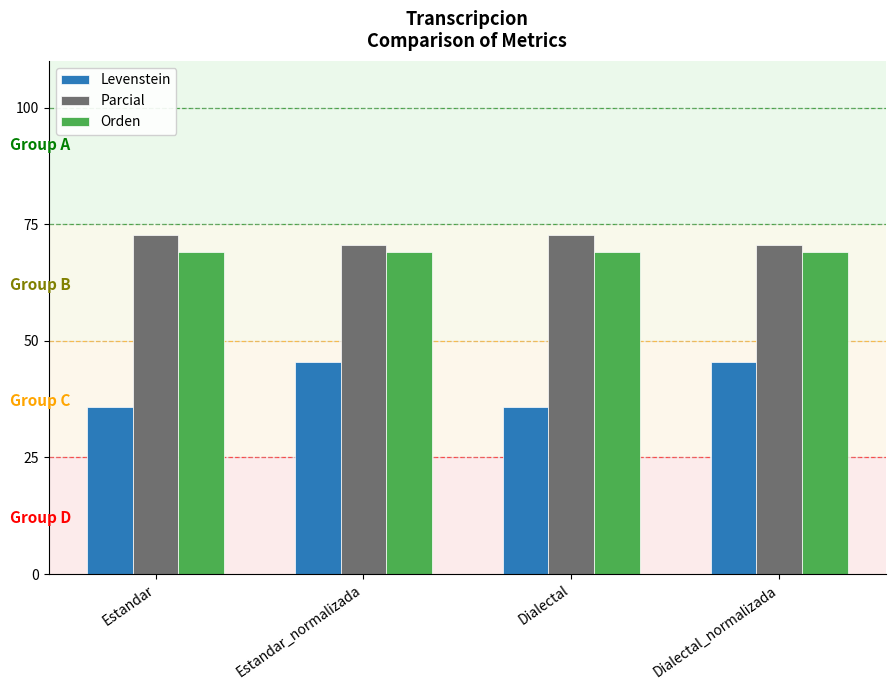

What is the difference between the highest and lowest values at Estandar?

37.0